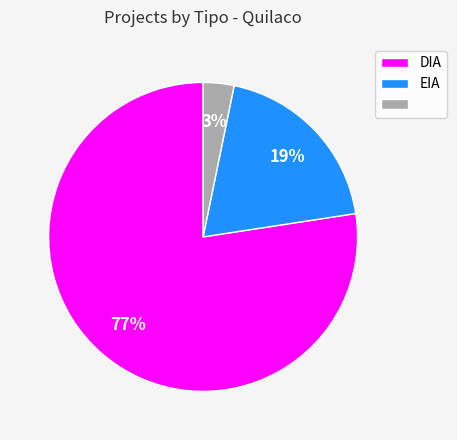

Is there a majority slice in this chart?

Yes